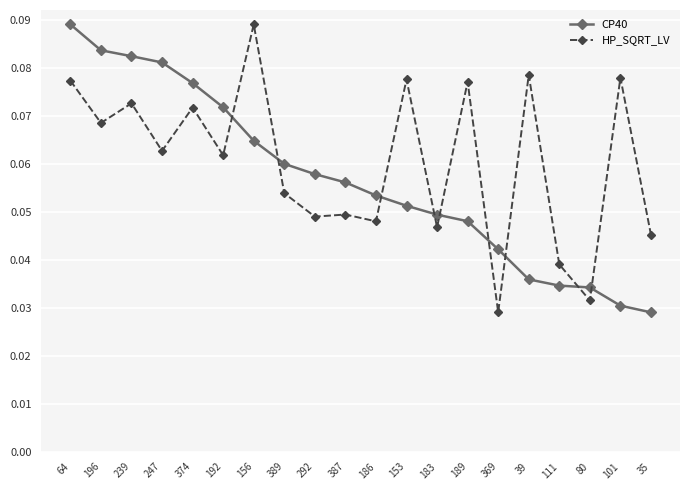

Does the chart display data point markers on the line(s)?

Yes